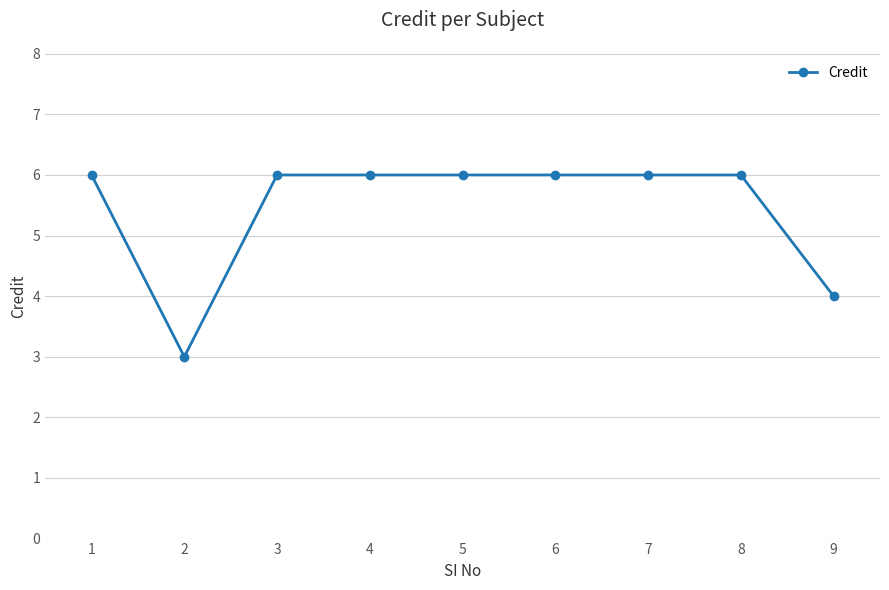

The chart shows a value of 4 at 9. True or false?

True